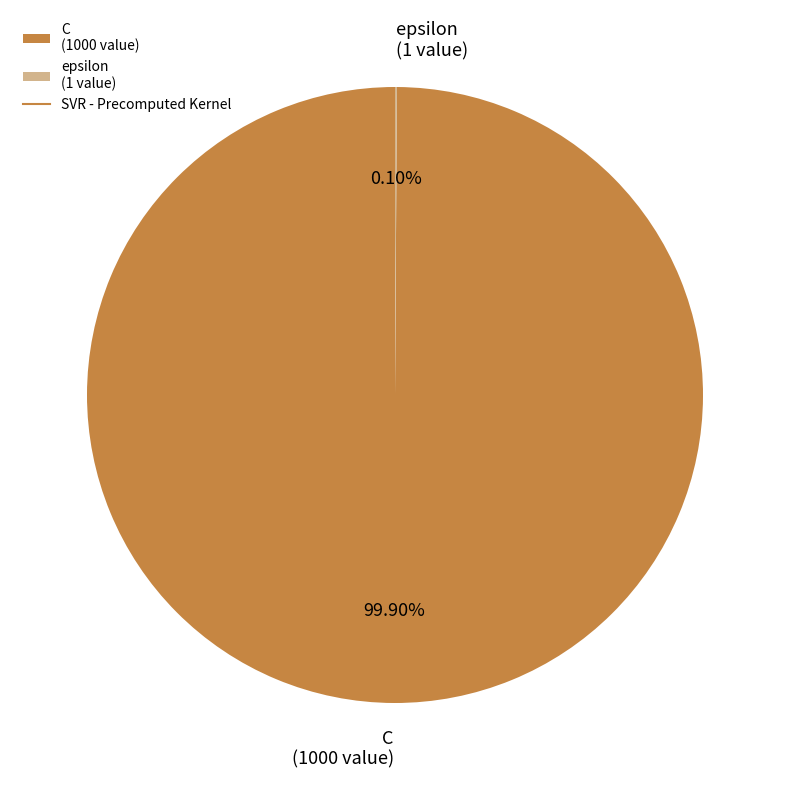

Does any single category account for the majority?

Yes